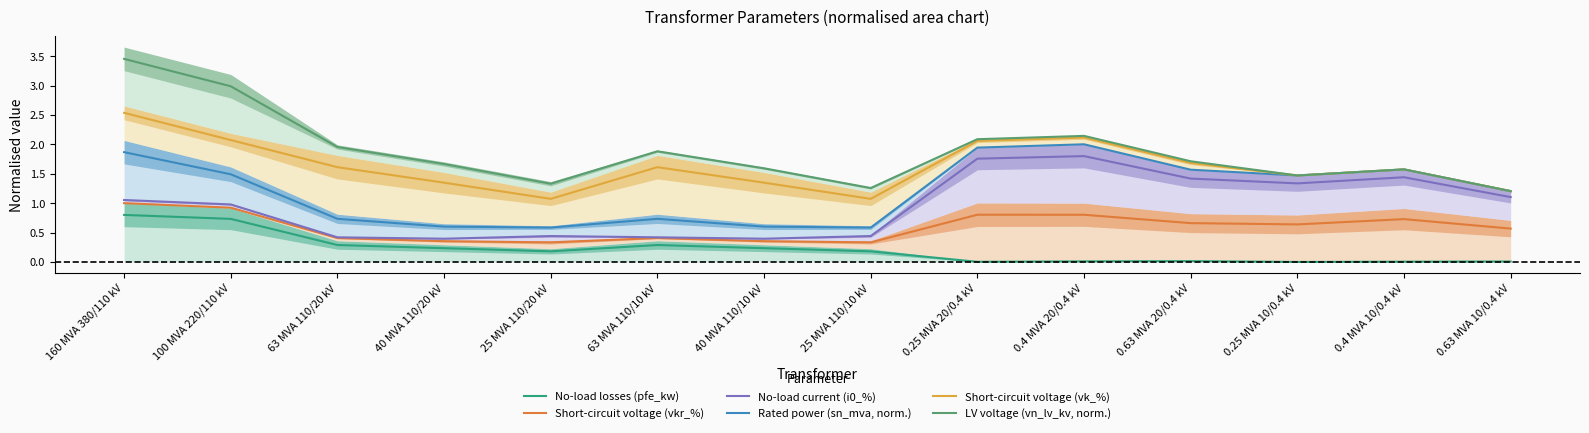

How many lines are shown in the chart?

6